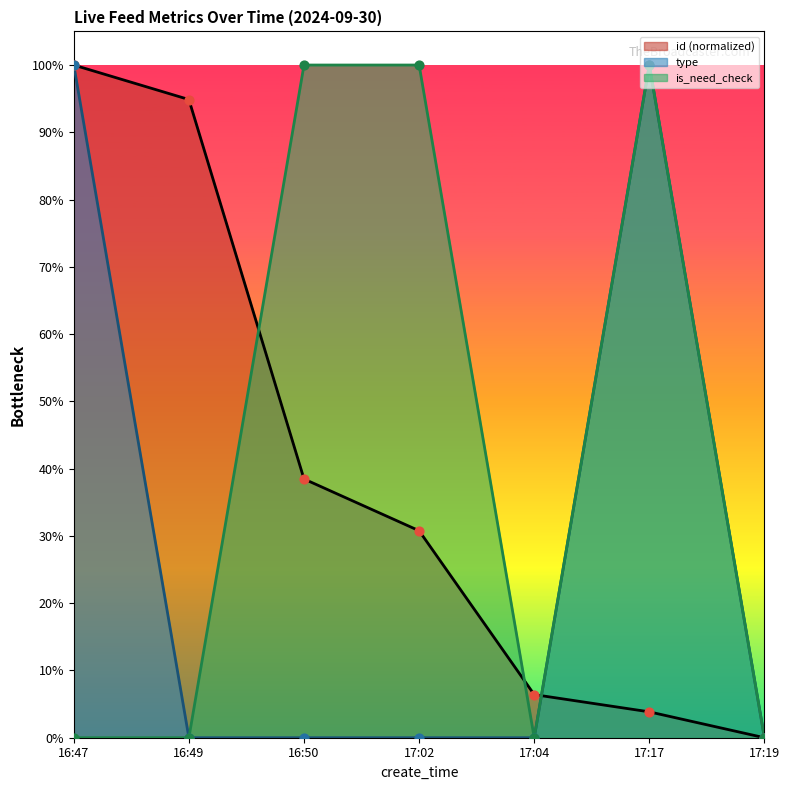

Which series has the largest total across all categories?

is_need_check